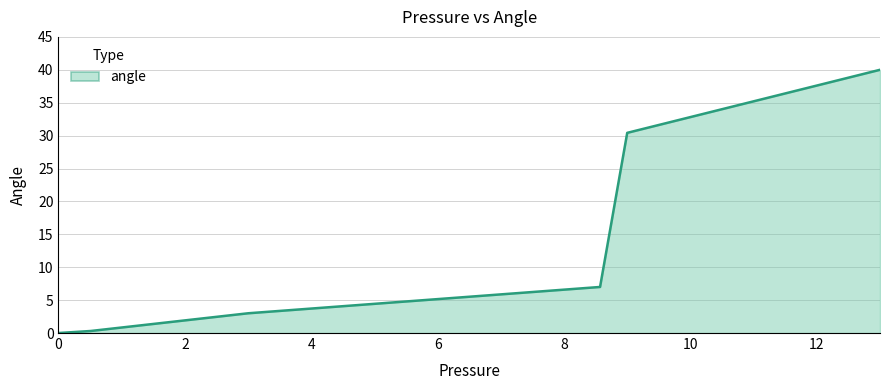

What is the maximum value shown in the chart?

40.0